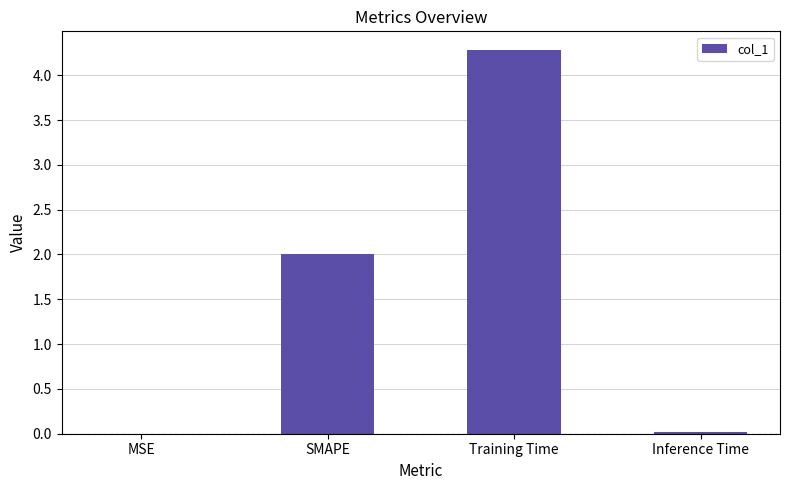

What is the sum of the values at Training Time and SMAPE?

6.3